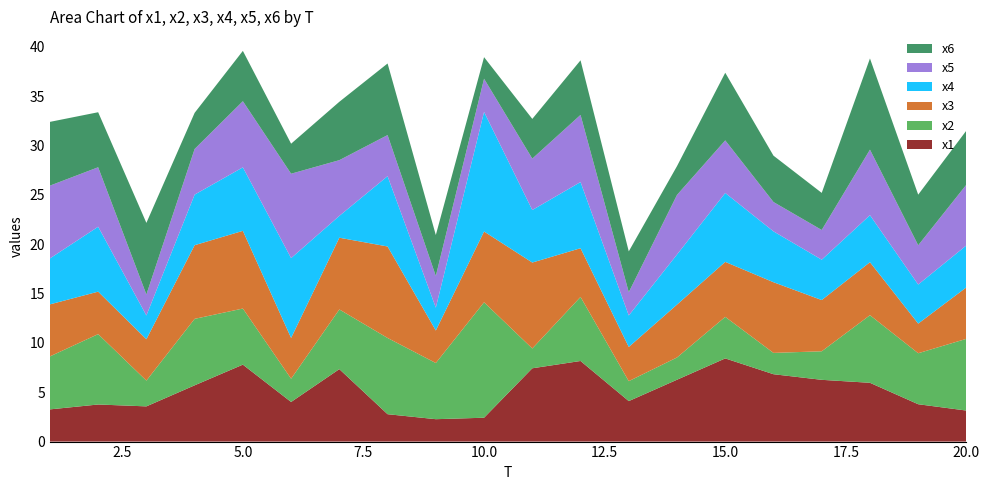

Reading right to left, what are all the values shown in this chart?

x1: 3.1	3.8	6.0	6.3	6.8	8.4	6.3	4.1	8.2	7.4	2.4	2.3	2.8	7.3	4.0	7.8	5.7	3.6	3.8	3.3
x2: 7.3	5.2	6.9	2.9	2.2	4.2	2.3	2.0	6.5	2.0	11.7	5.7	7.7	6.0	2.4	5.7	6.7	2.6	7.1	5.4
x3: 5.2	3.0	5.4	5.2	7.2	5.6	5.4	3.5	4.9	8.7	7.2	3.3	9.3	7.3	4.1	7.9	7.5	4.2	4.3	5.3
x4: 4.3	4.0	4.8	4.1	5.2	7.0	5.1	3.2	6.7	5.3	12.1	2.3	7.1	2.2	8.1	6.4	5.1	2.4	6.6	4.7
x5: 6.2	4.0	6.6	3.0	3.0	5.3	6.0	2.4	6.8	5.2	3.4	3.2	4.2	5.6	8.6	6.7	4.6	2.1	6.0	7.4
x6: 5.5	5.1	9.2	3.8	4.7	6.9	2.9	4.1	5.5	4.0	2.2	4.2	7.3	5.9	3.0	5.1	3.7	7.3	5.6	6.5